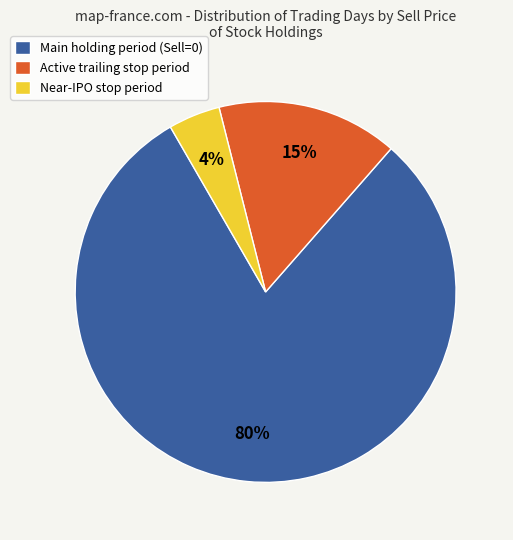

Which category has the biggest portion of the pie?

Main holding period (Sell=0)